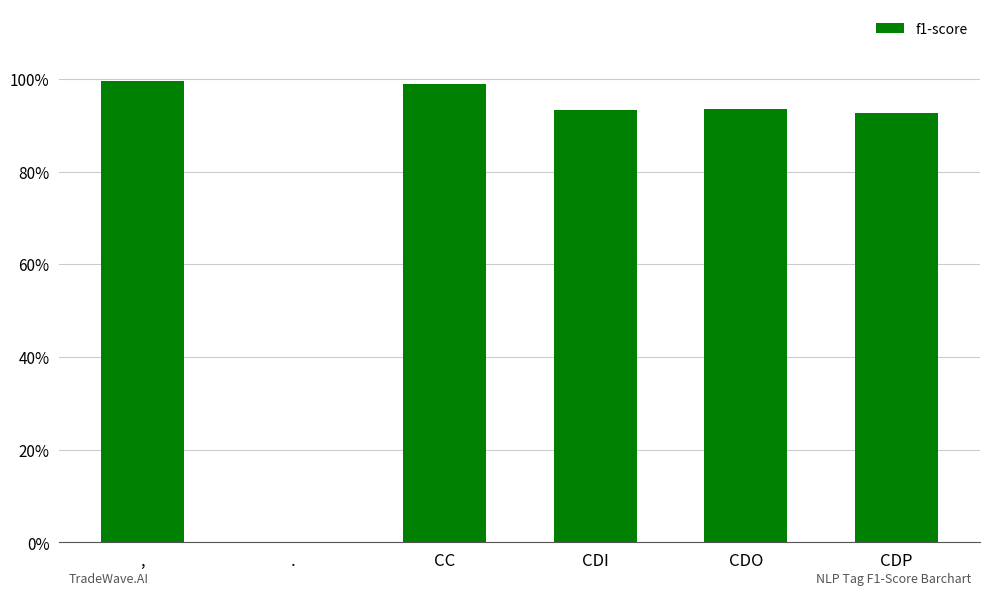

Are the bars horizontal?

No